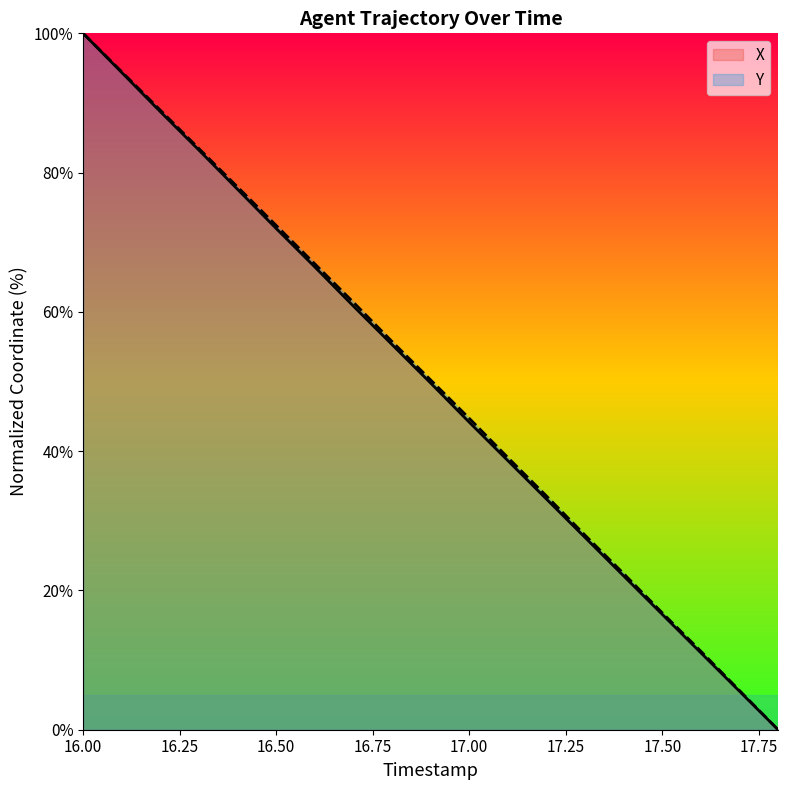

Which series has the widest spread of values?

X